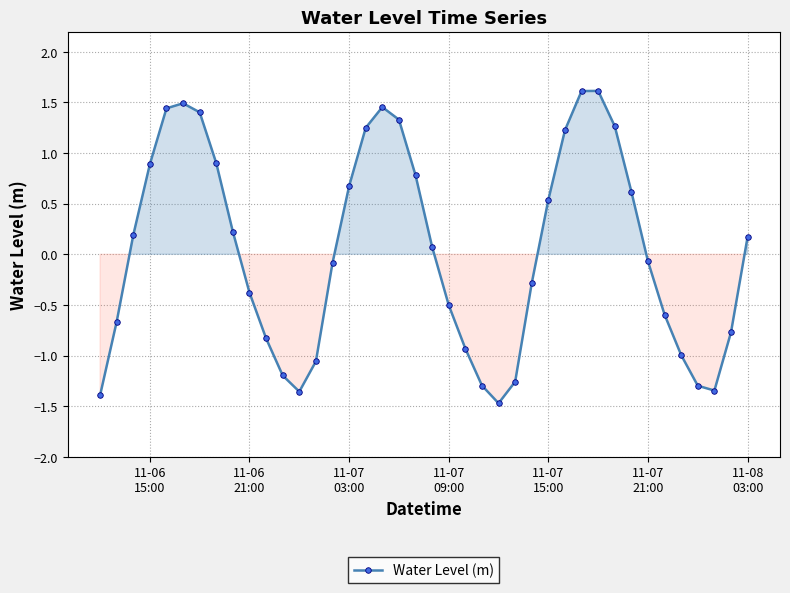

Does the chart display data point markers on the line(s)?

Yes